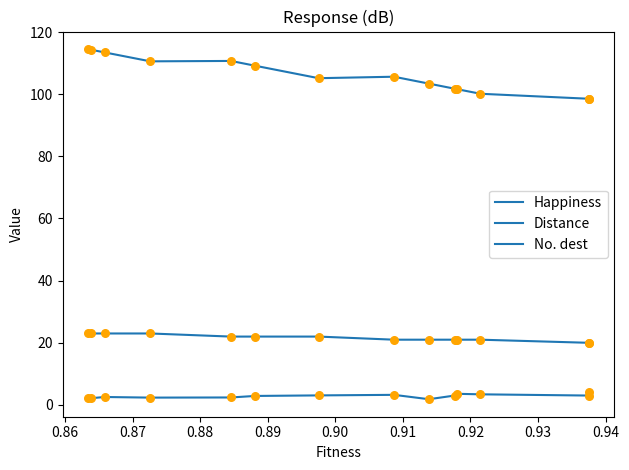

Which series has the largest total across all categories?

Happiness